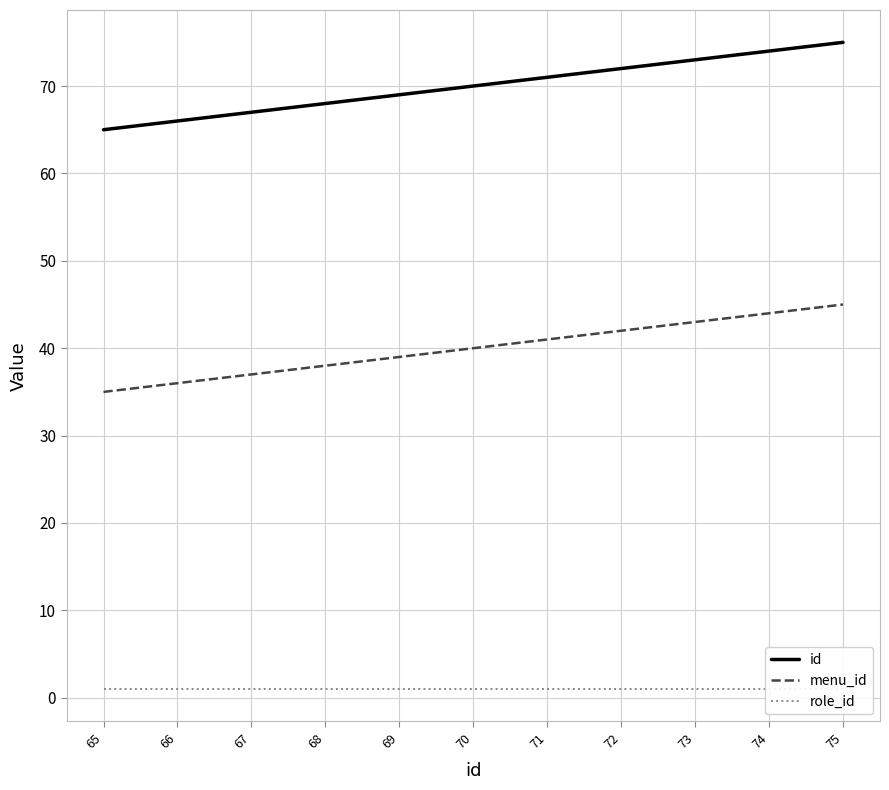

True or false: menu_id has a value of 13 at 67.

False